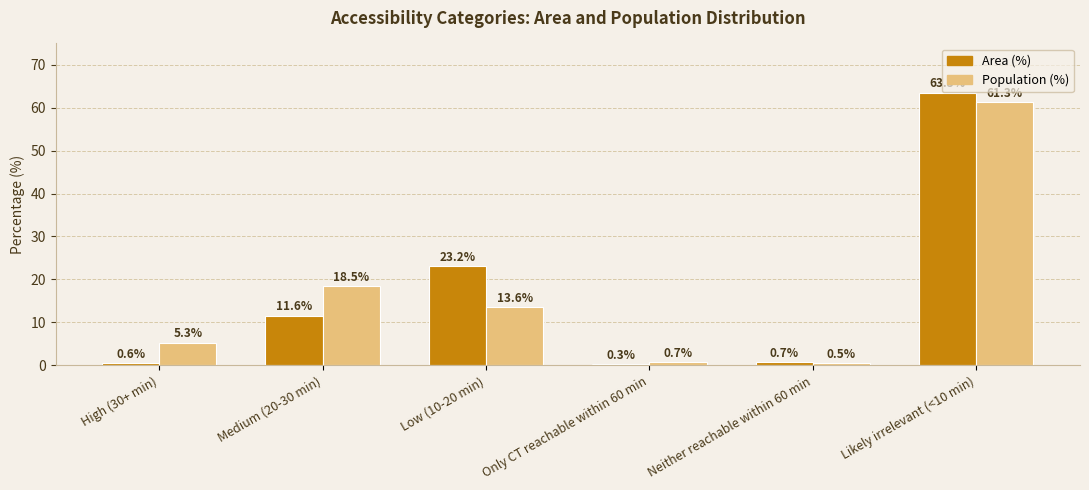

What is the total value across all series at Medium (20-30 min)?

30.1